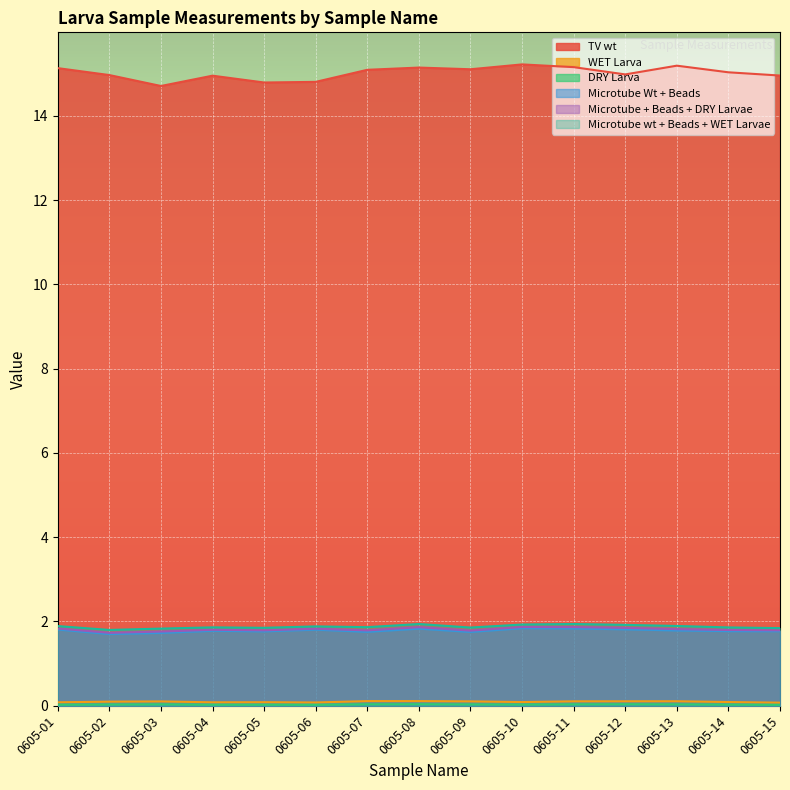

How many lines are shown in the chart?

6